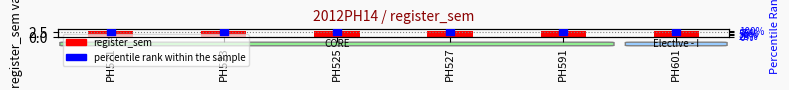

What are all the series names shown in the legend?

register_sem, percentile rank within the sample